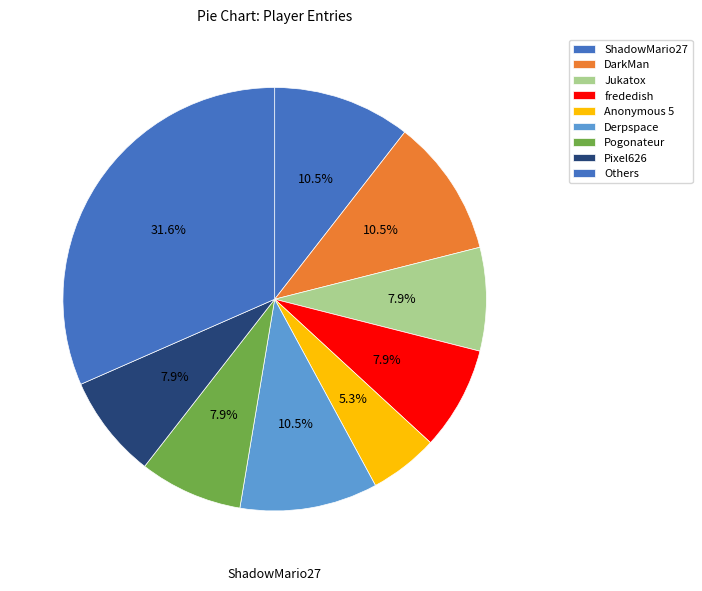

How many segments does this pie chart have?

9